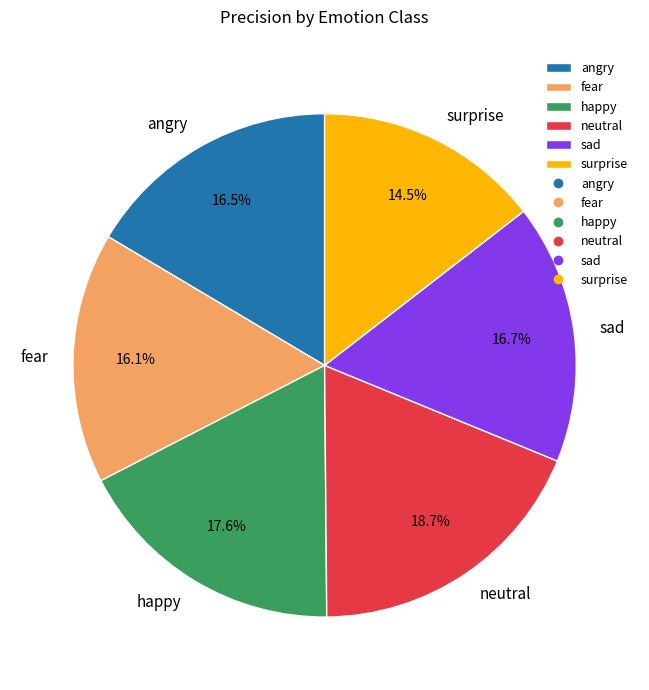

What percentage is NOT represented by neutral?

81.3%